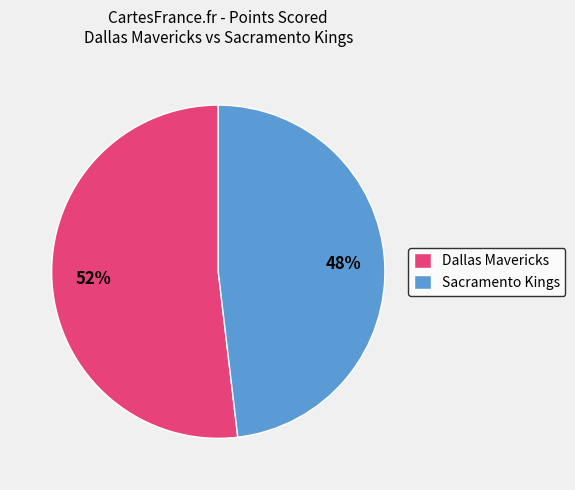

To the nearest percent, what is the combined percentage of Dallas Mavericks and Sacramento Kings?

100%